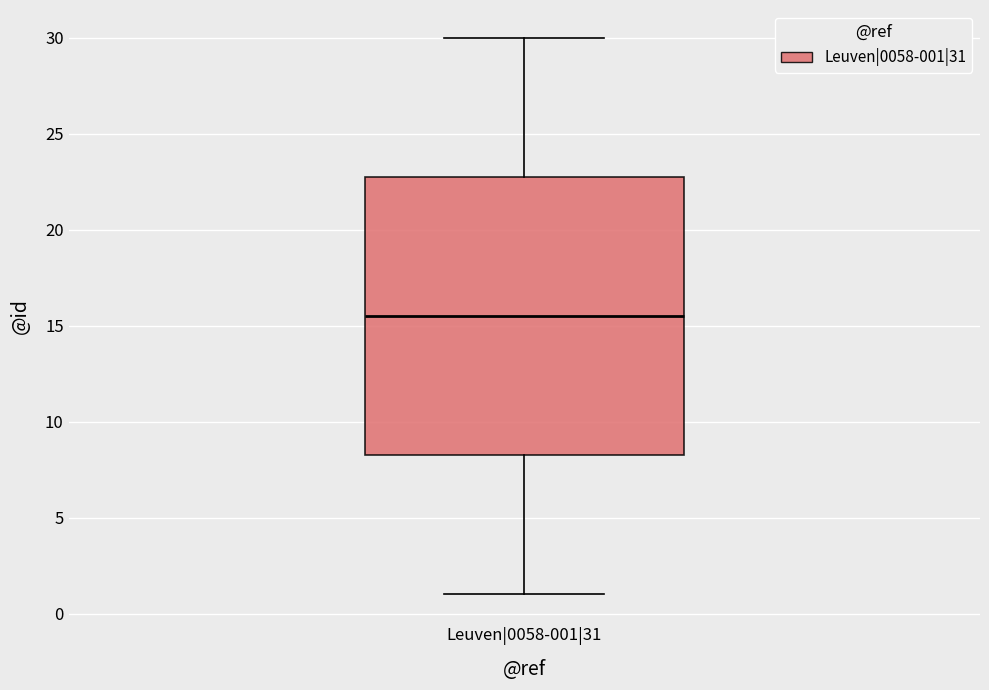

Where does the upper whisker of the box for Leuven|0058-001|31 end on the y-axis? The values are not printed on the chart, so give them approximately, as read against the axis.

30.0